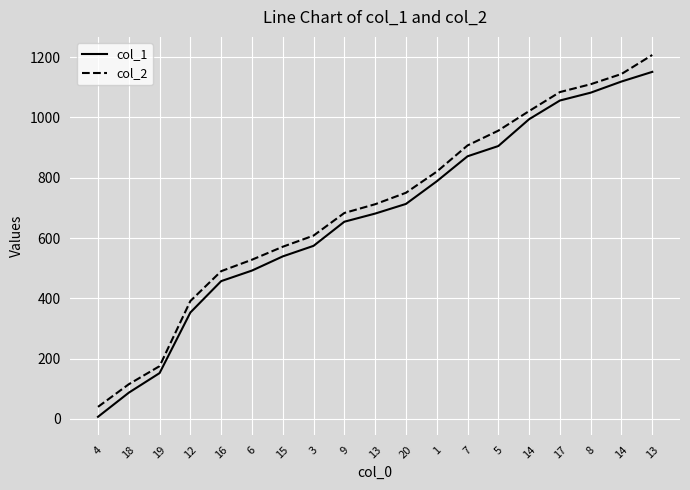

The value of col_1 at 18 is 24. True or false?

False